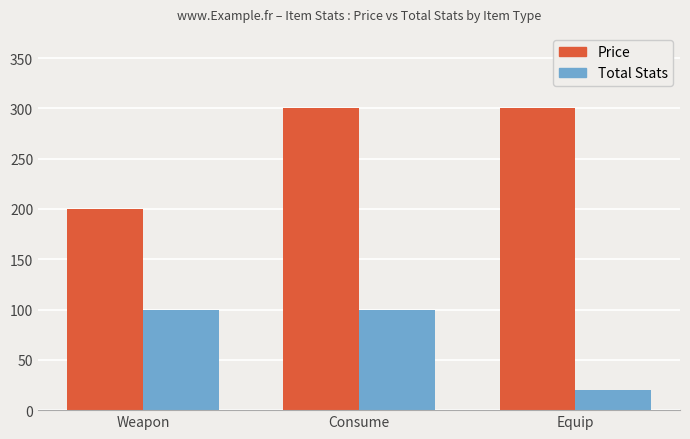

Reading right to left, transcribe all the data shown in this chart.

Price: 300	300	200
Total Stats: 20	100	100